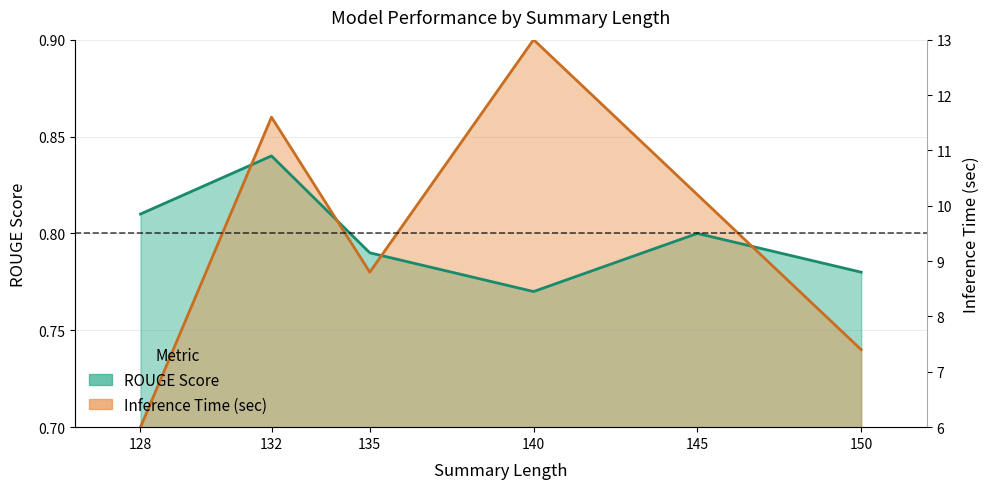

Which series has the largest range (max minus min)?

Inference Time (sec)